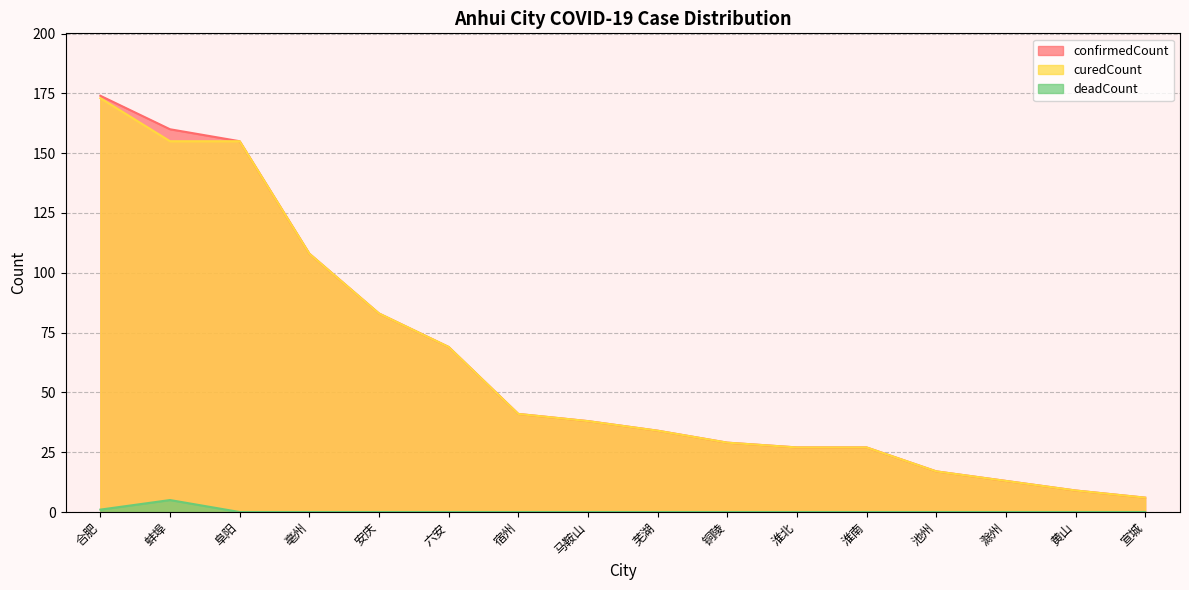

What is the maximum value for confirmedCount?

174